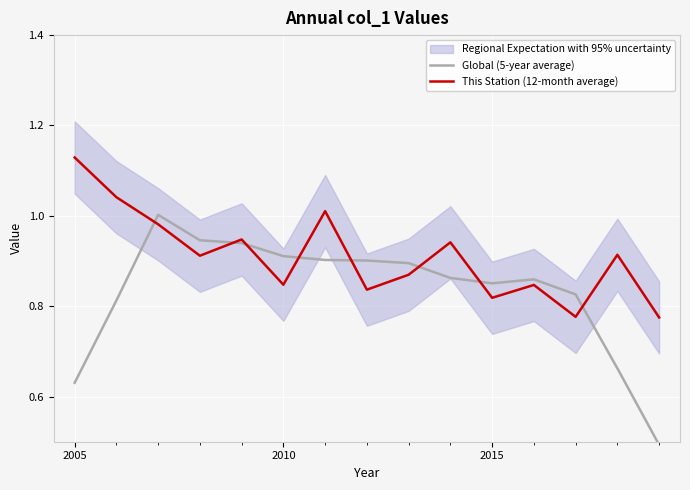

Reading left to right, list all the values displayed in this chart.

Global (5-year average): 0.6	0.8	1.0	0.9	0.9	0.9	0.9	0.9	0.9	0.9	0.9	0.9	0.8	0.7	0.5
This Station (12-month average): 1.1	1.0	1.0	0.9	0.9	0.8	1.0	0.8	0.9	0.9	0.8	0.8	0.8	0.9	0.8